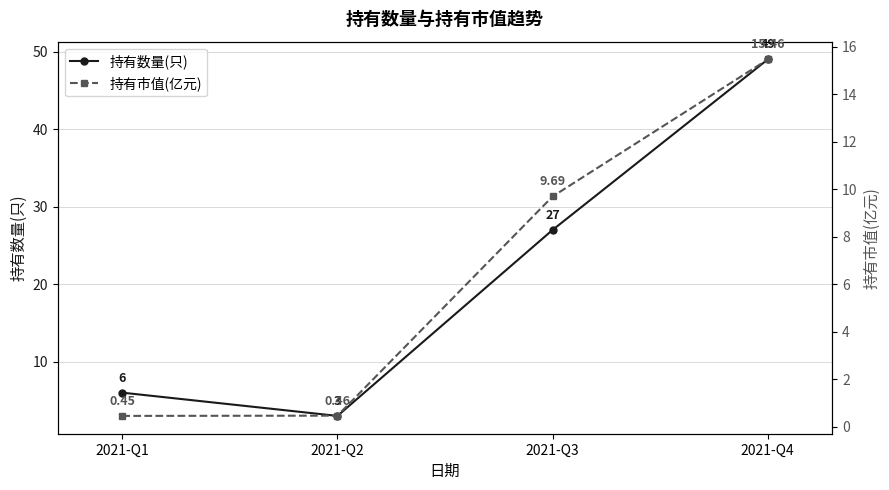

True or false: 持有数量(只) and 持有市值(亿元) cross at least once.

False